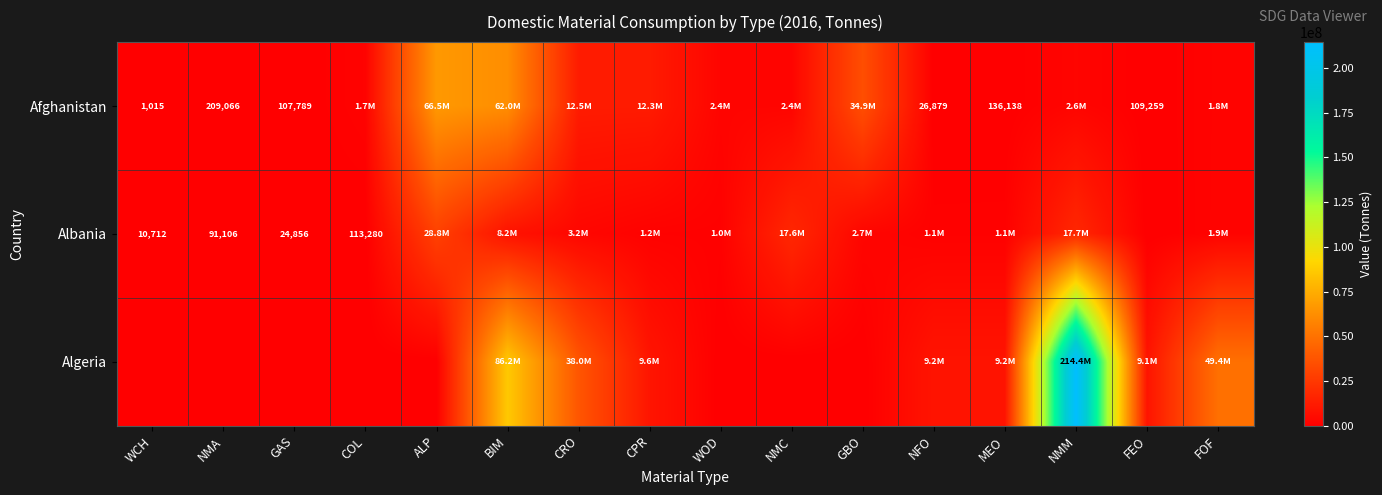

What is the average value of the Albania series?

5298775